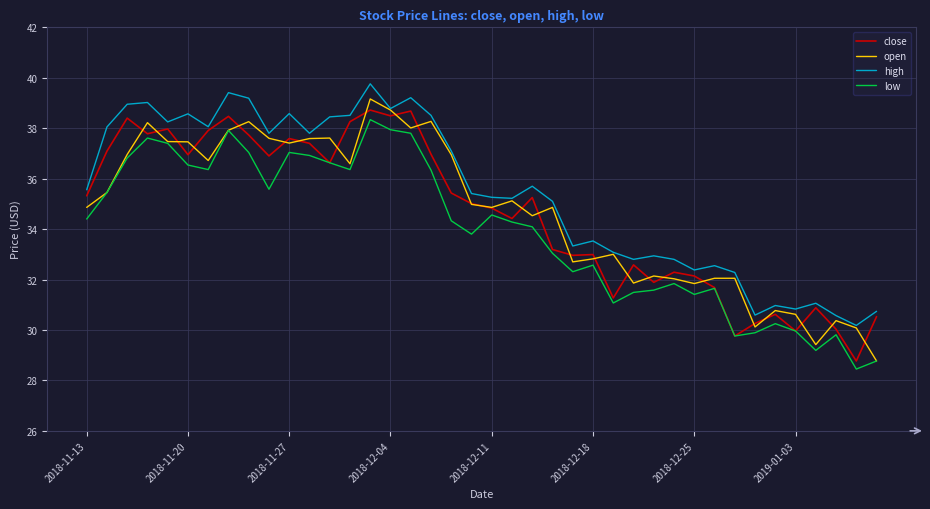

Which series has the largest total across all categories?

high